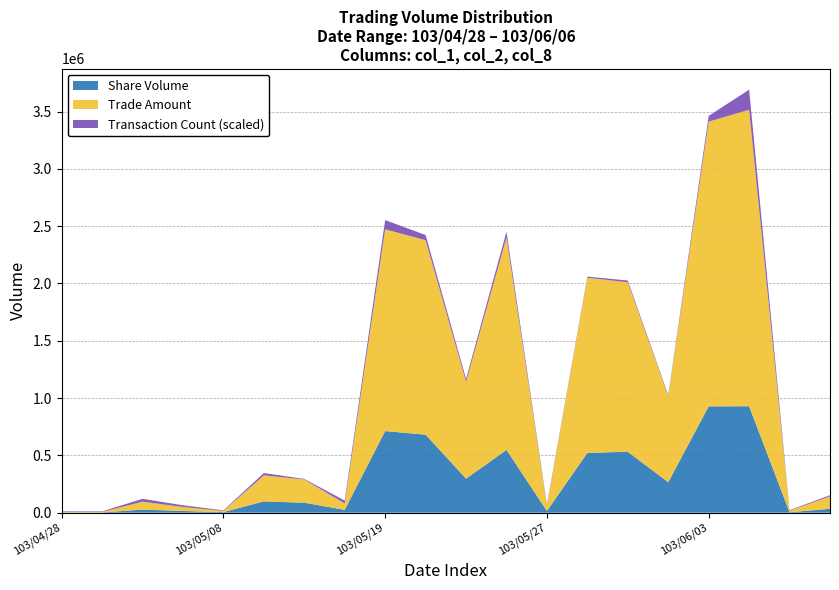

What is the maximum value for Share Volume?

929000